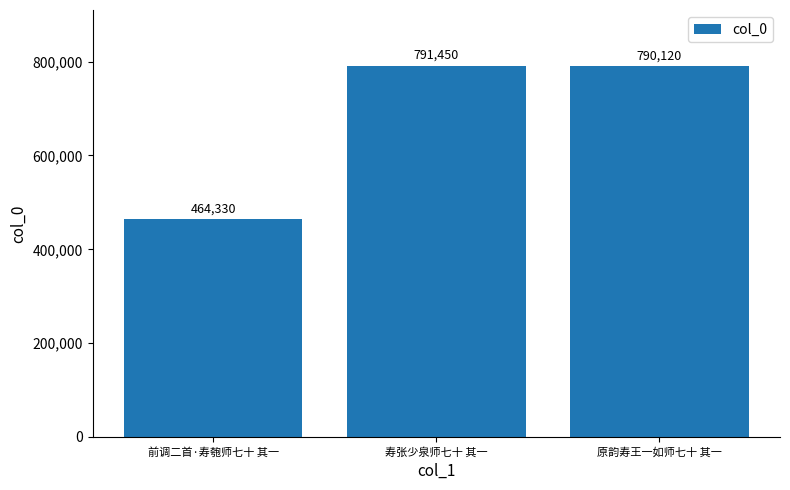

Reading left to right, what are all the values shown in this chart?

前调二首·寿匏师七十 其一=464330	寿张少泉师七十 其一=791450	原韵寿王一如师七十 其一=790120